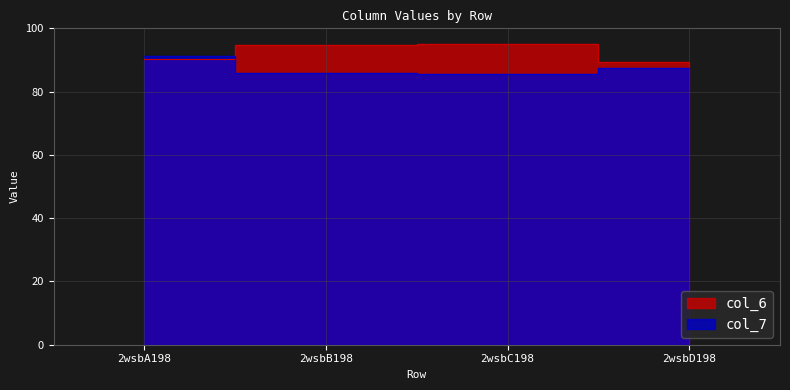

List the labels in order of col_7 value, largest first.

2wsbA198, 2wsbD198, 2wsbB198, 2wsbC198